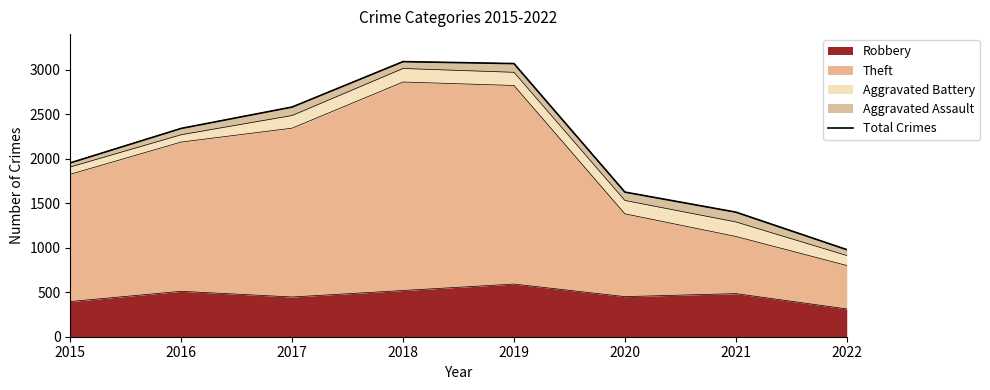

Where is the first local maximum?

2018